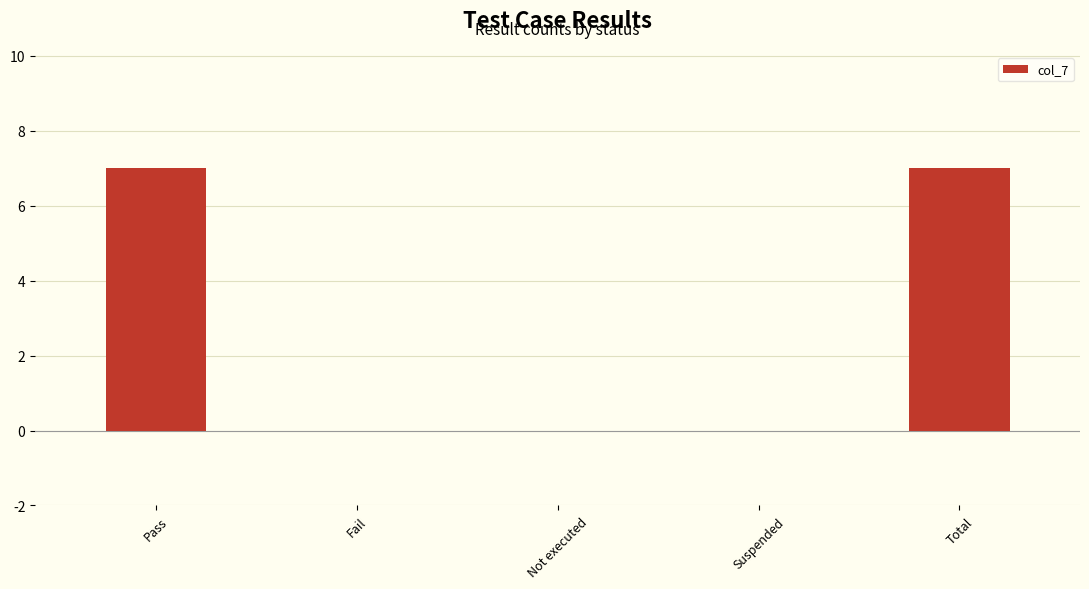

What is the change in value from Pass to Suspended?

-7